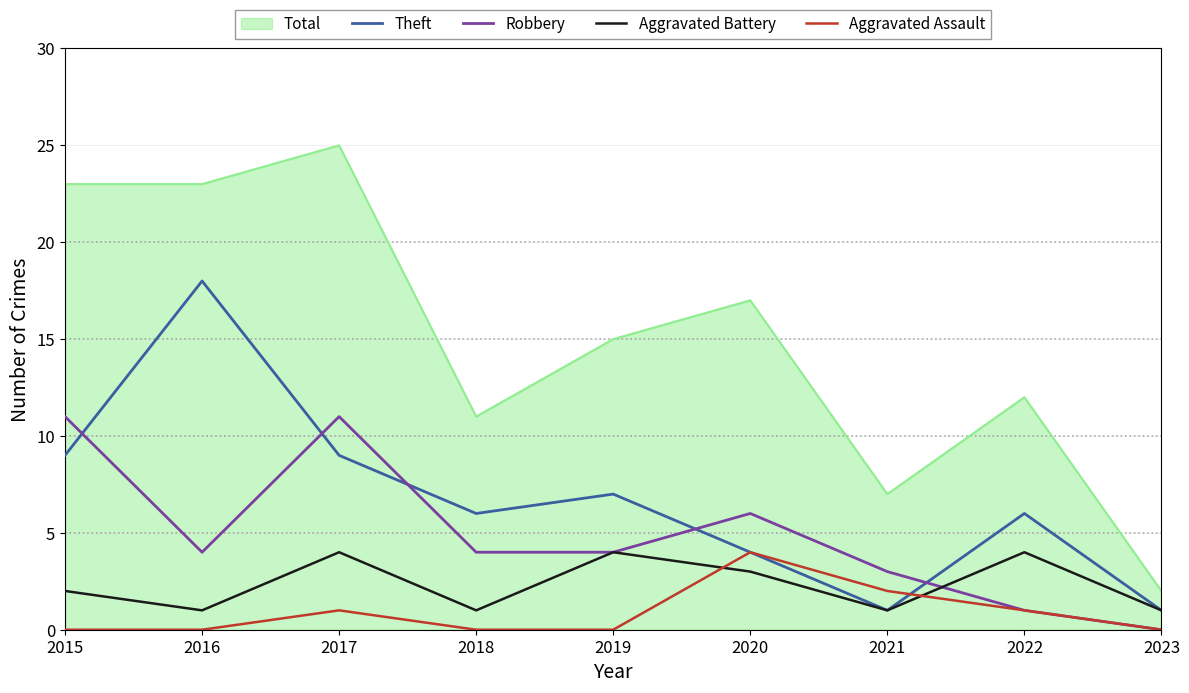

What is the sum of all Aggravated Assault values?

8